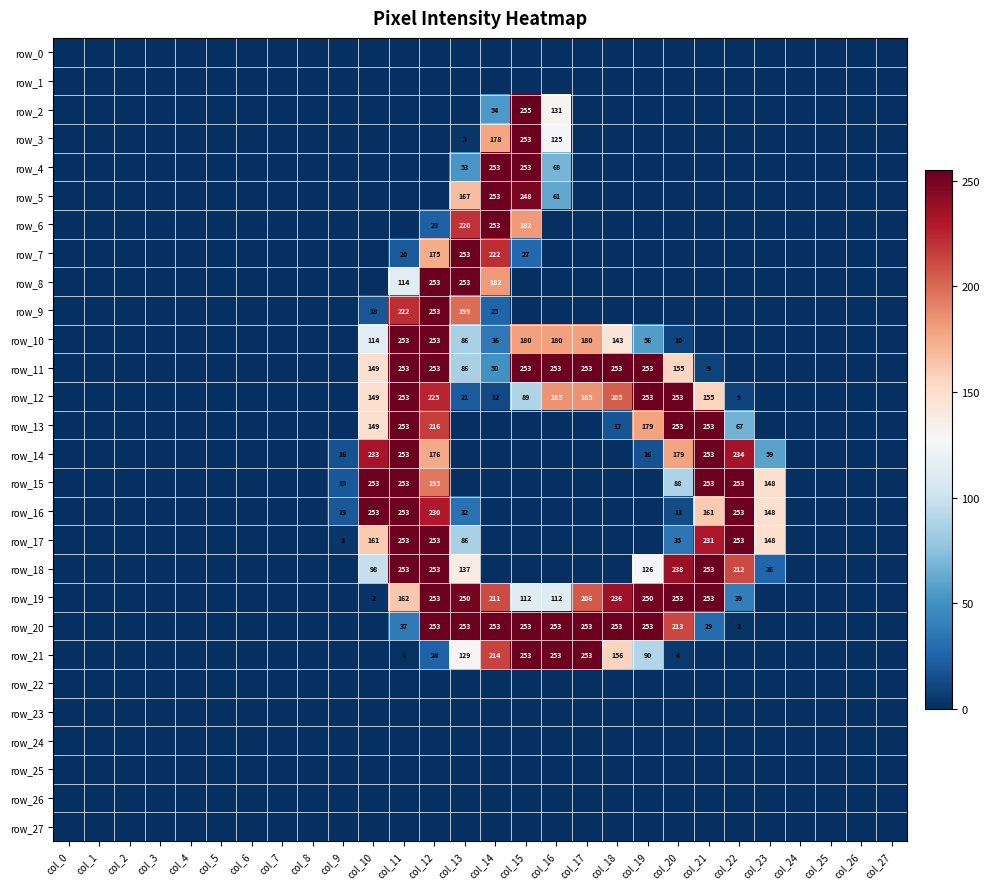

Rank the categories by row_22 value from highest to lowest.

col_0, col_1, col_2, col_3, col_4, col_5, col_6, col_7, col_8, col_9, col_10, col_11, col_12, col_13, col_14, col_15, col_16, col_17, col_18, col_19, col_20, col_21, col_22, col_23, col_24, col_25, col_26, col_27